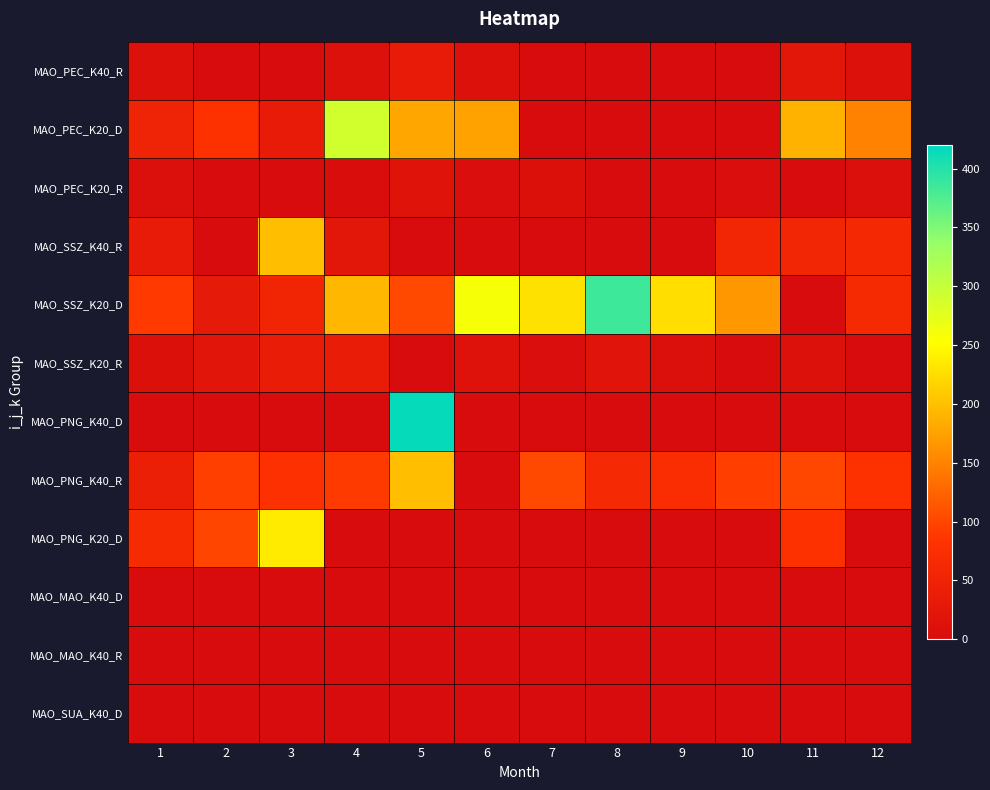

List the series in order of their peak value, lowest first.

MAO_MAO_K40_D, MAO_MAO_K40_R, MAO_SUA_K40_D, MAO_PEC_K20_R, MAO_PEC_K40_R, MAO_SSZ_K20_R, MAO_PNG_K40_R, MAO_SSZ_K40_R, MAO_PNG_K20_D, MAO_PEC_K20_D, MAO_SSZ_K20_D, MAO_PNG_K40_D